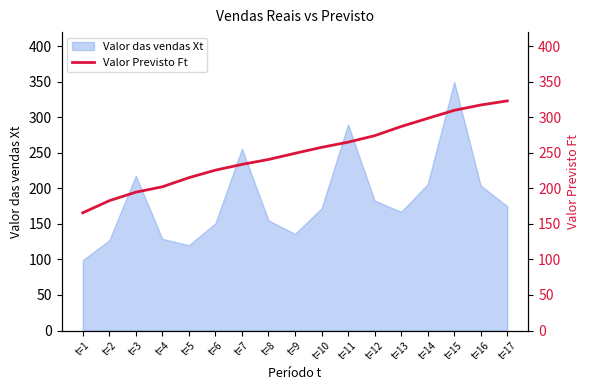

What is the sum of all values?

4243.4